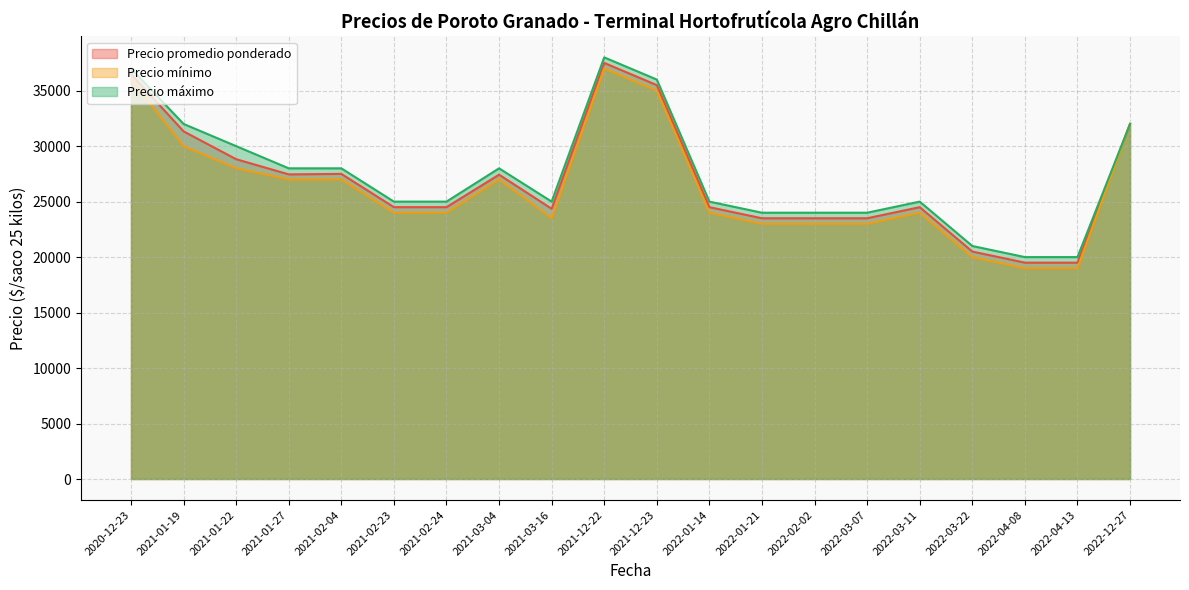

Is the value of Precio máximo at 2022-01-21 greater than the value of Precio mínimo at 2022-03-22?

Yes